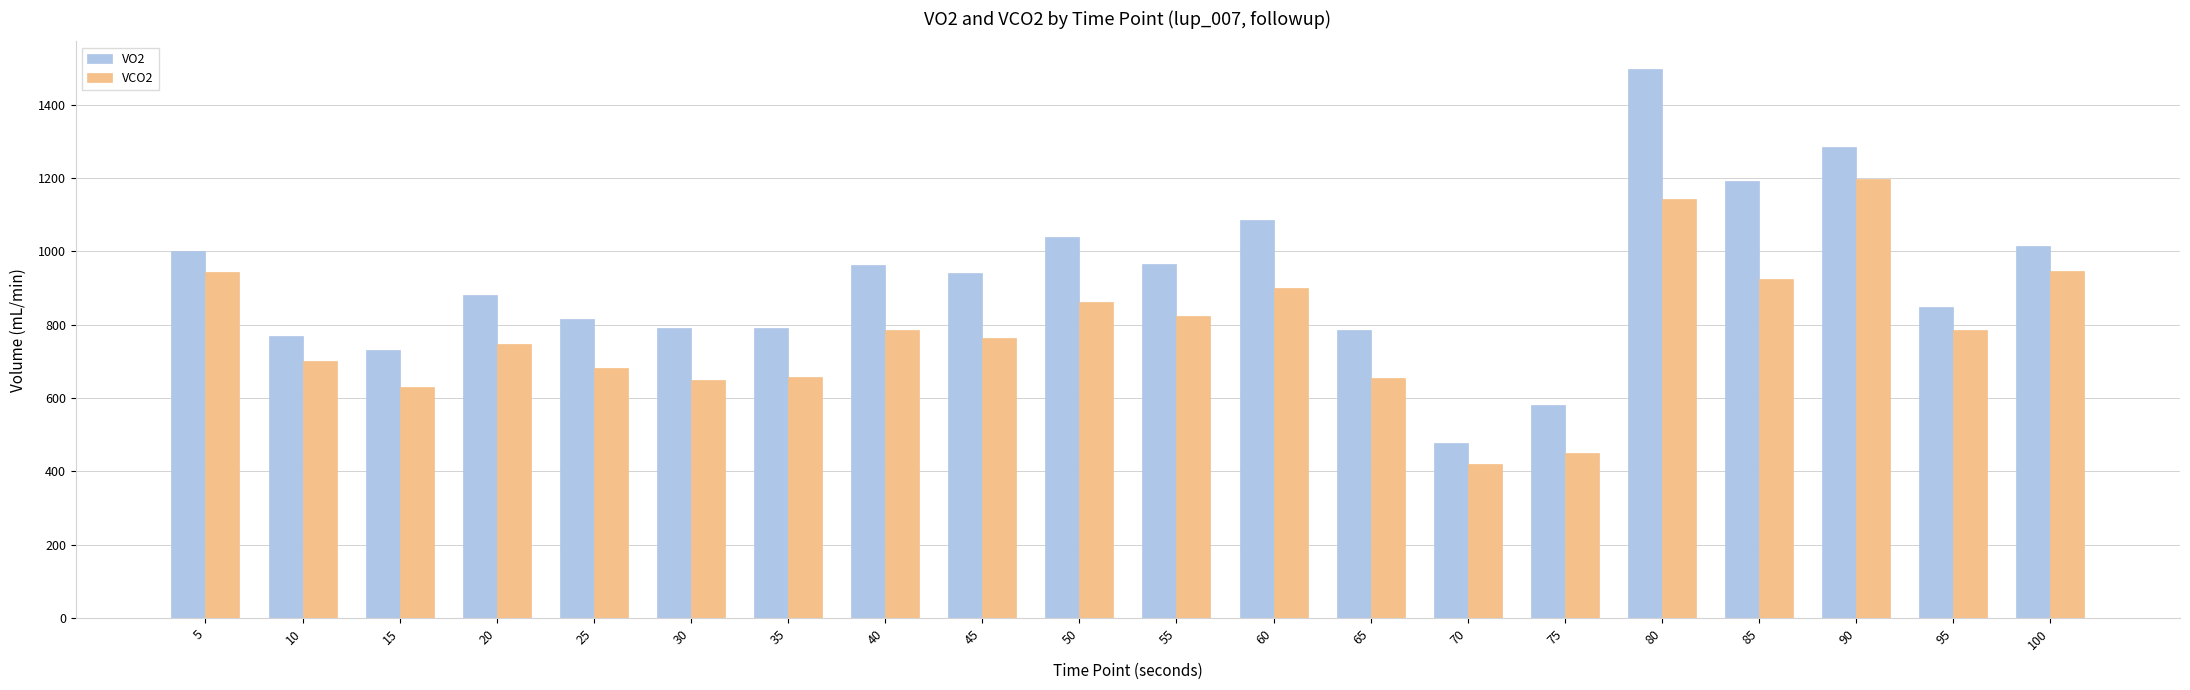

Are the bars horizontal?

No